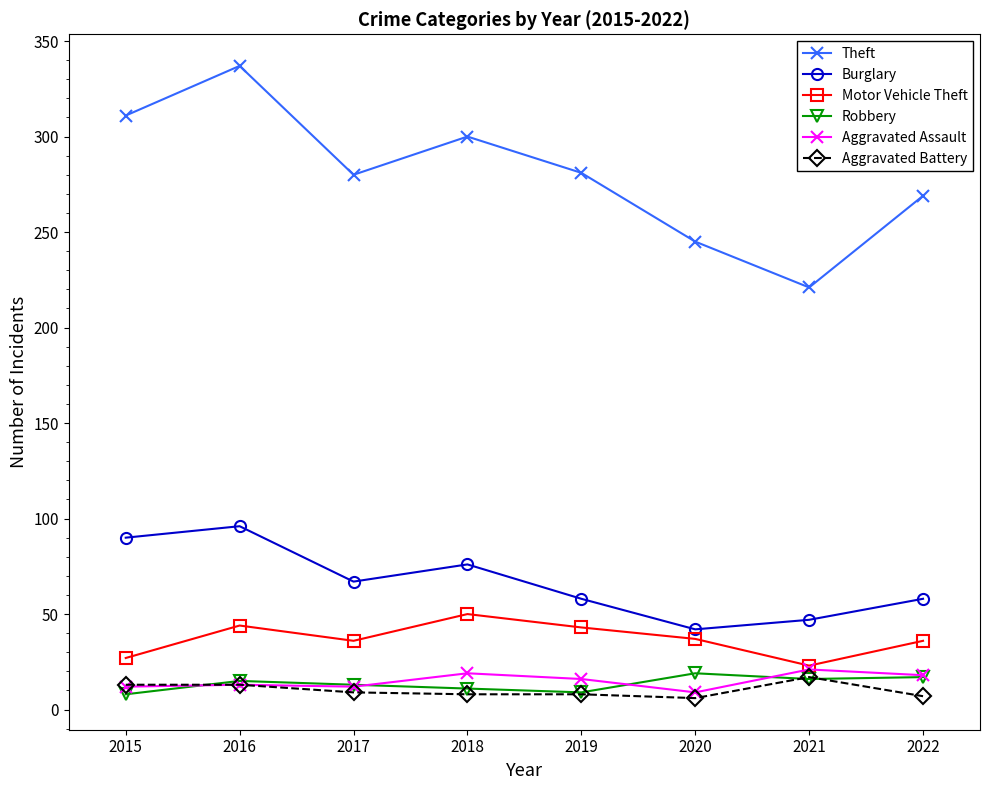

What is the total value across all series at 2015?

461